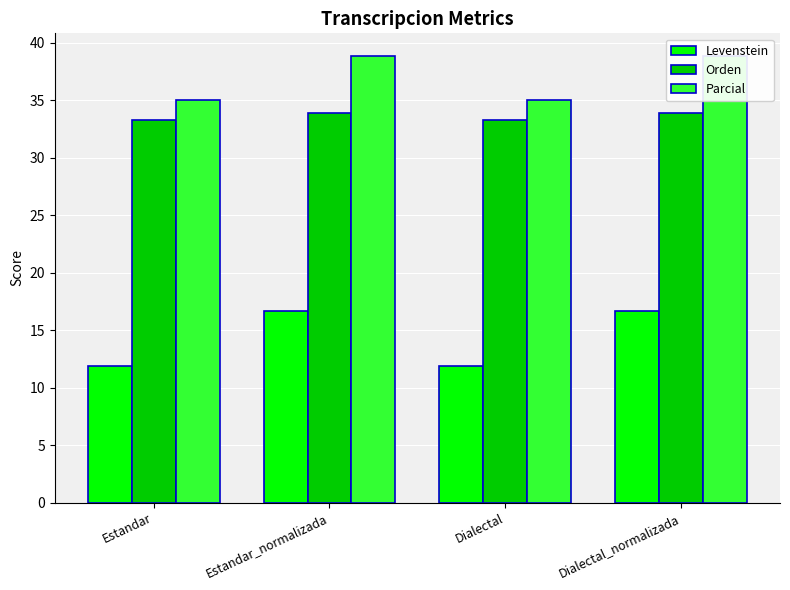

At how many categories does at least one series exceed 16?

4